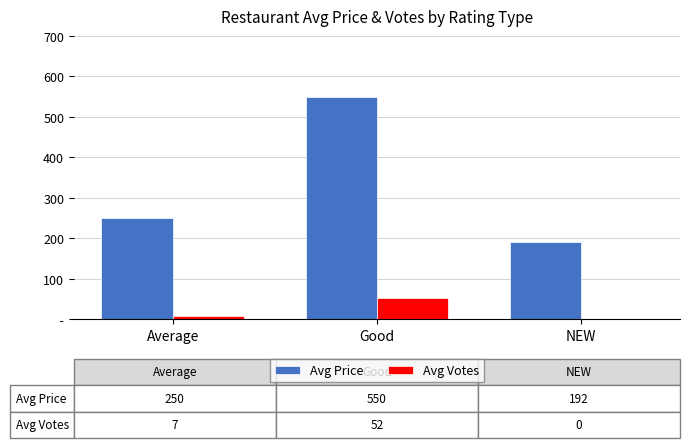

What are all the series names shown in the legend?

Avg Price, Avg Votes